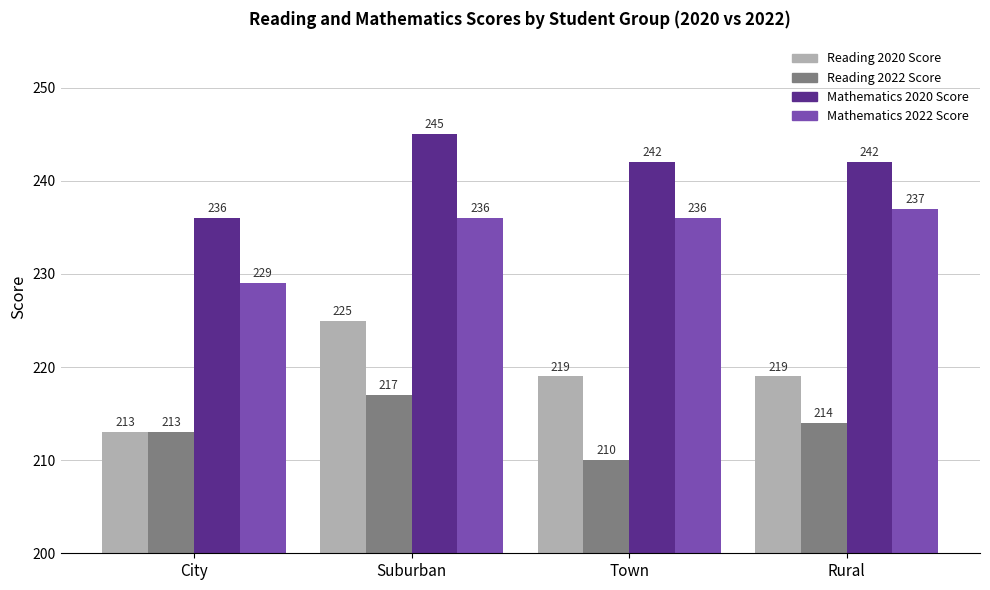

Rank the series by their average value, from lowest to highest.

Reading 2022 Score, Reading 2020 Score, Mathematics 2022 Score, Mathematics 2020 Score